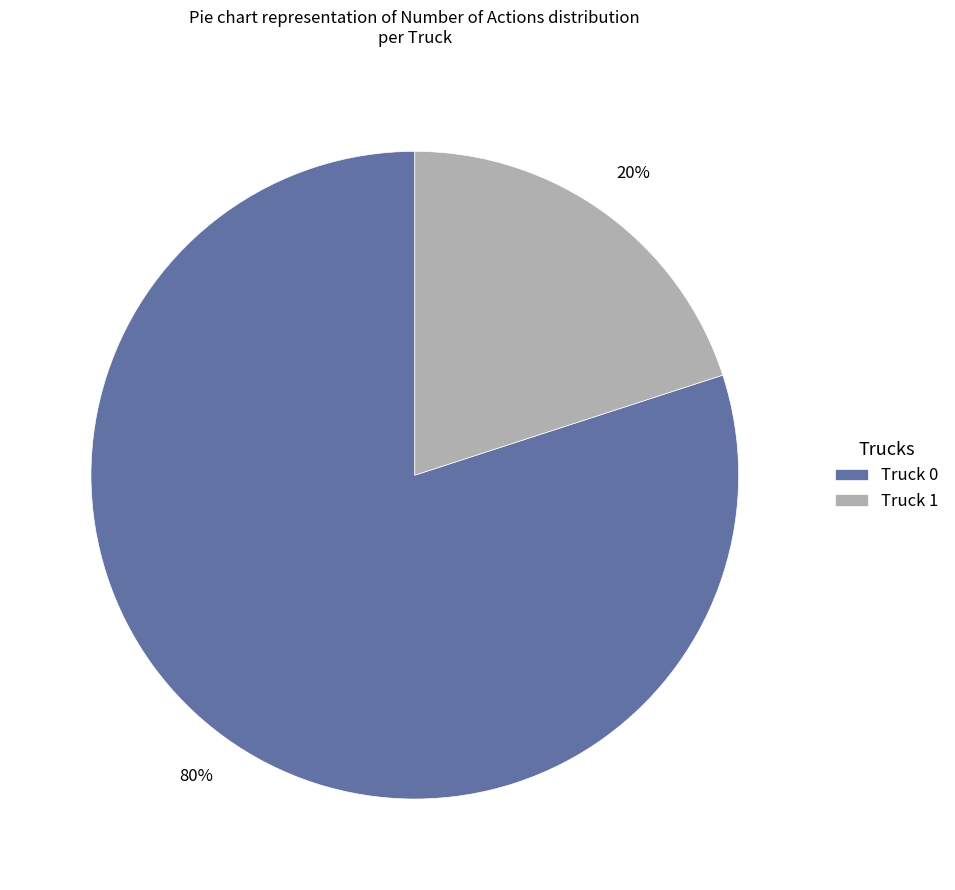

Combined, do Truck 0 and Truck 1 account for over 50%?

Yes